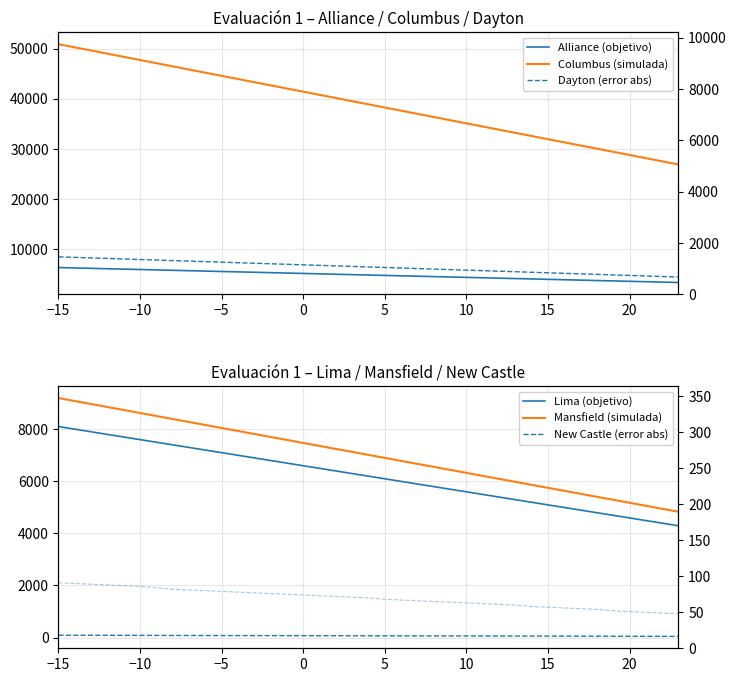

What is the spread (max minus min) of values at -11?

48263